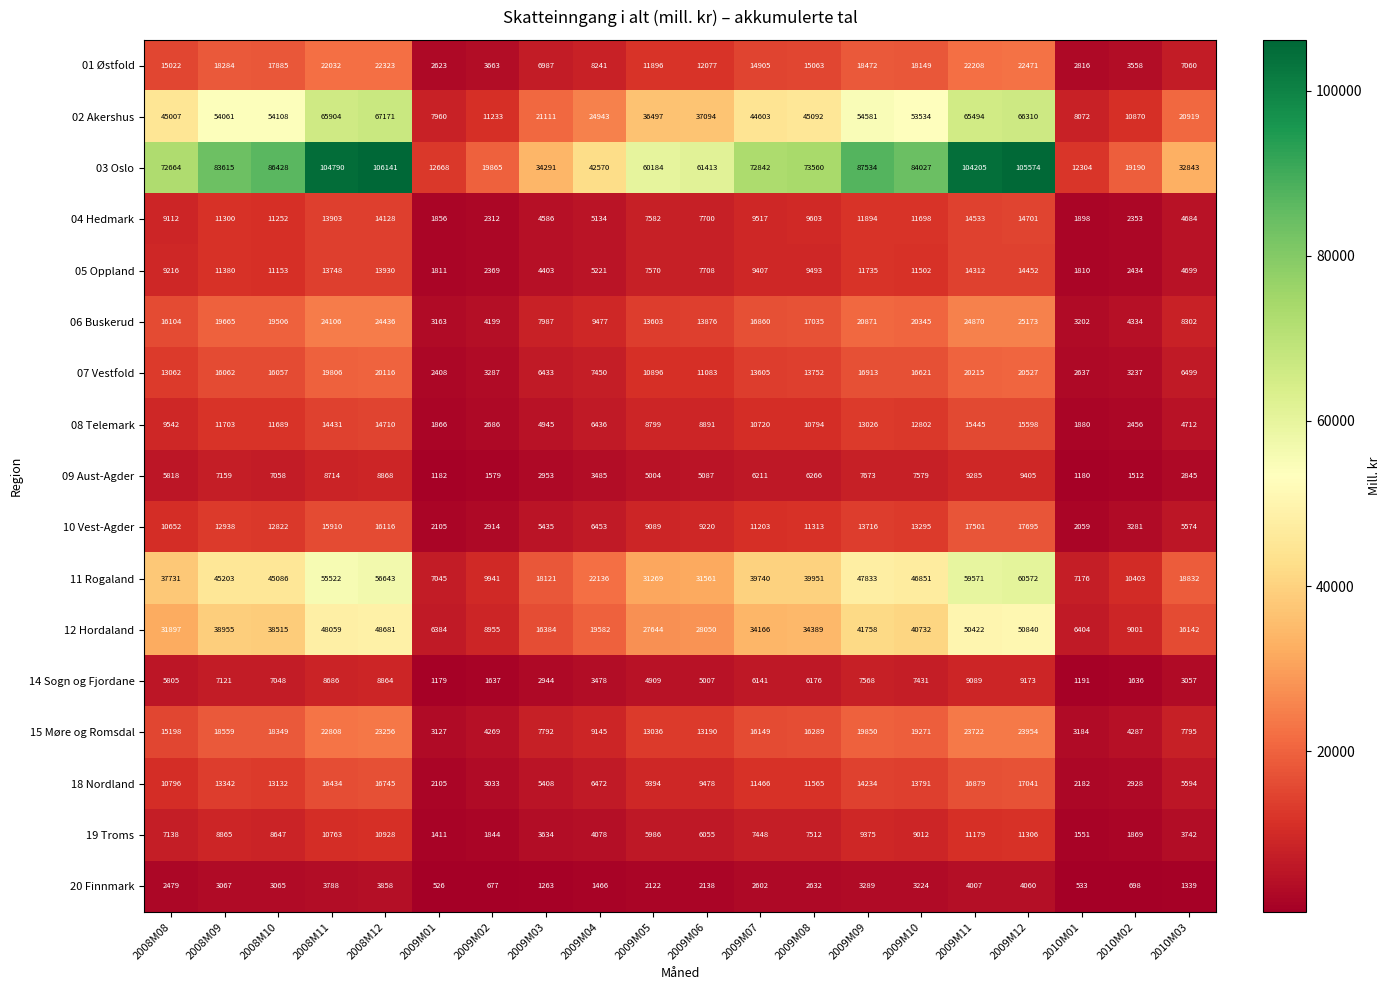

At which category does the chart reach its peak across all series?

2008M12